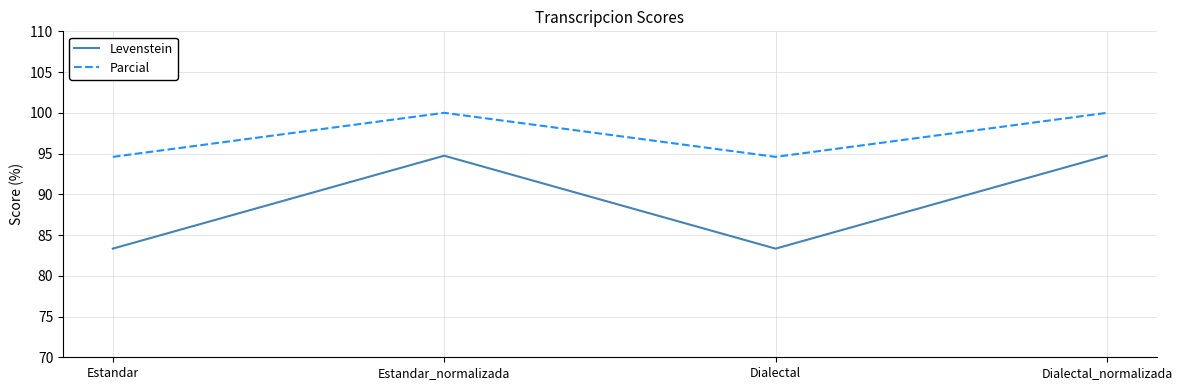

What is the lowest value of the Parcial series?

94.6